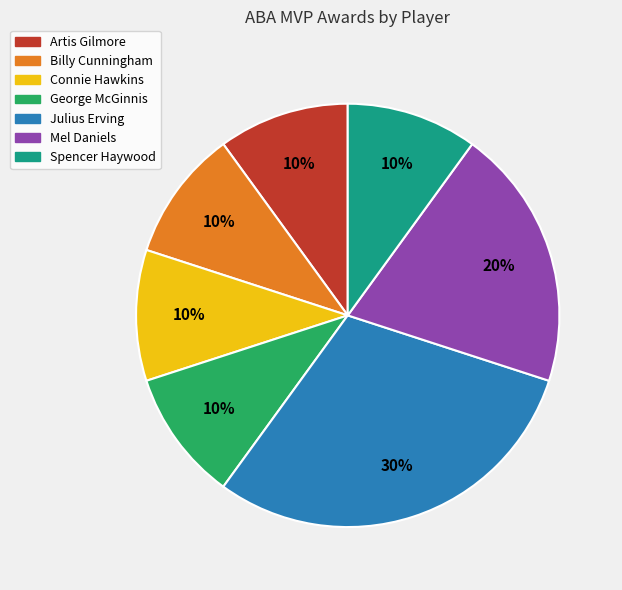

Do Spencer Haywood and Billy Cunningham together represent more than half of the pie?

No